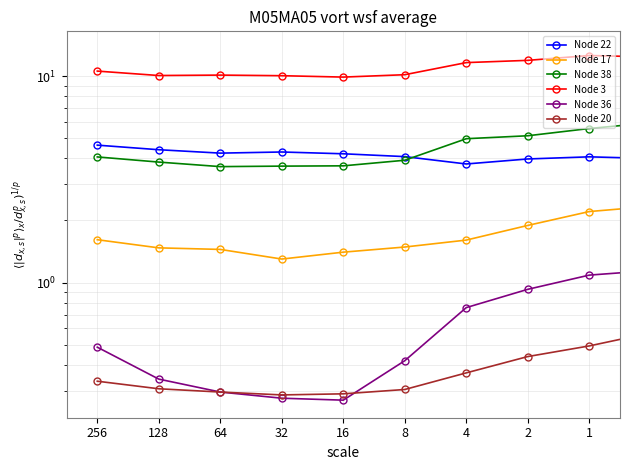

The value of Node 22 at 9 is 6.9. True or false?

False